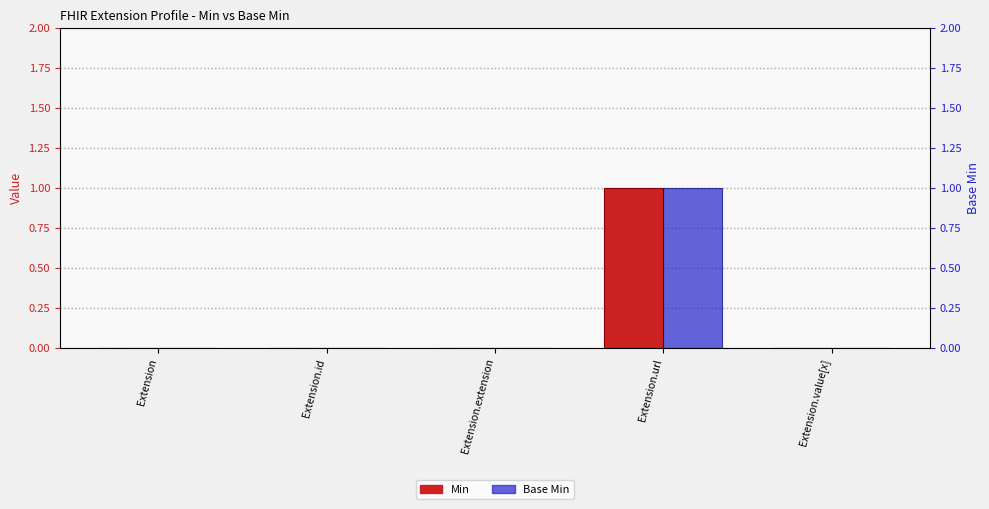

At how many categories does at least one series exceed 0?

1